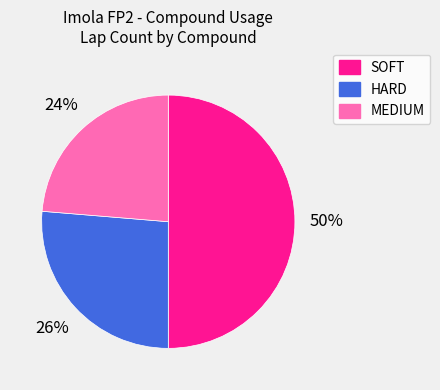

Does MEDIUM represent more than half of the total?

No